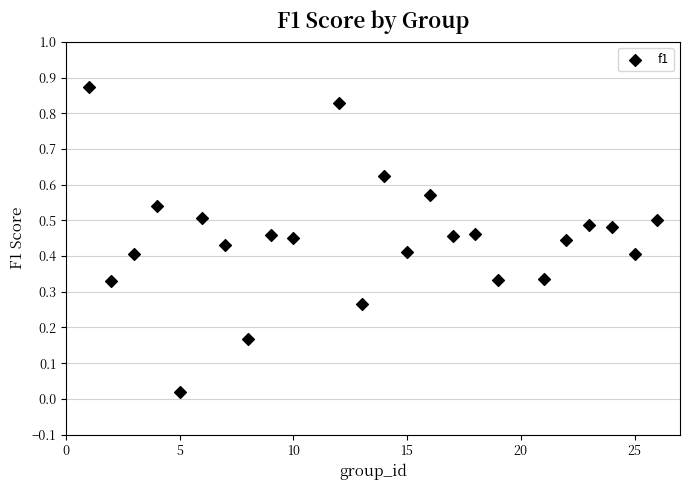

What is the range of X values (max minus min)?

25.0